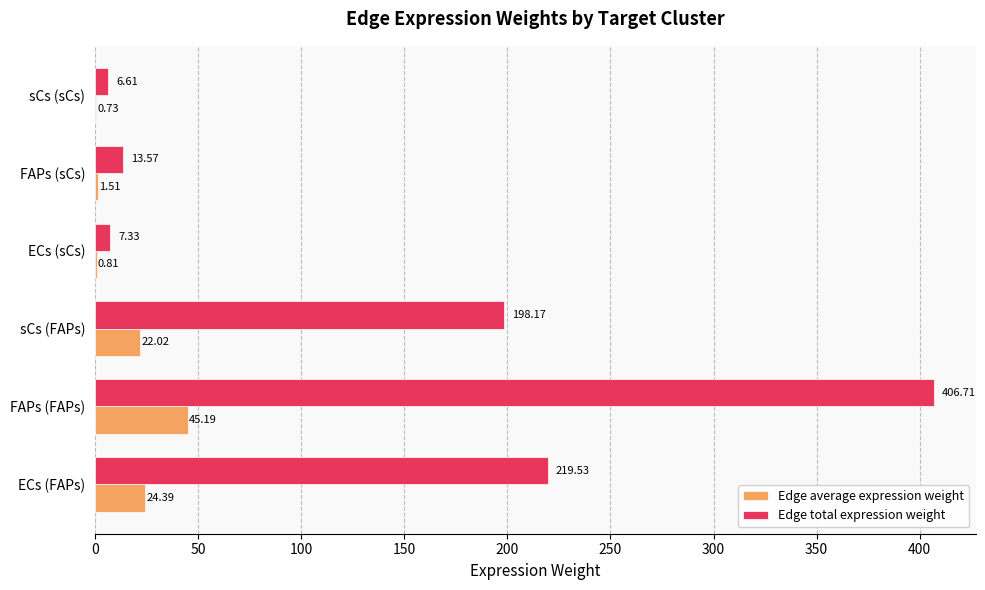

How many categories are shown in the chart?

6